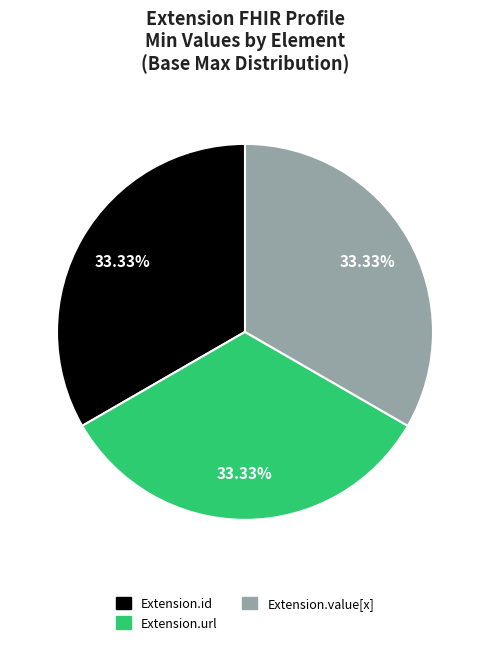

Is it true that Extension.id is 1% of the pie?

False